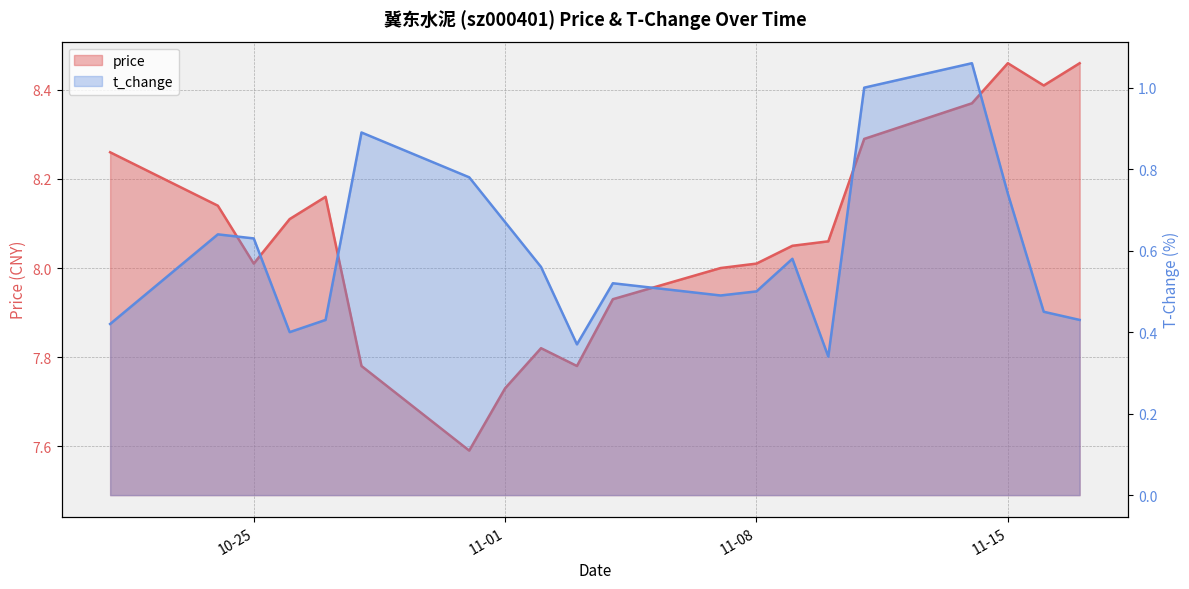

True or false: price and t_change cross at least once.

False